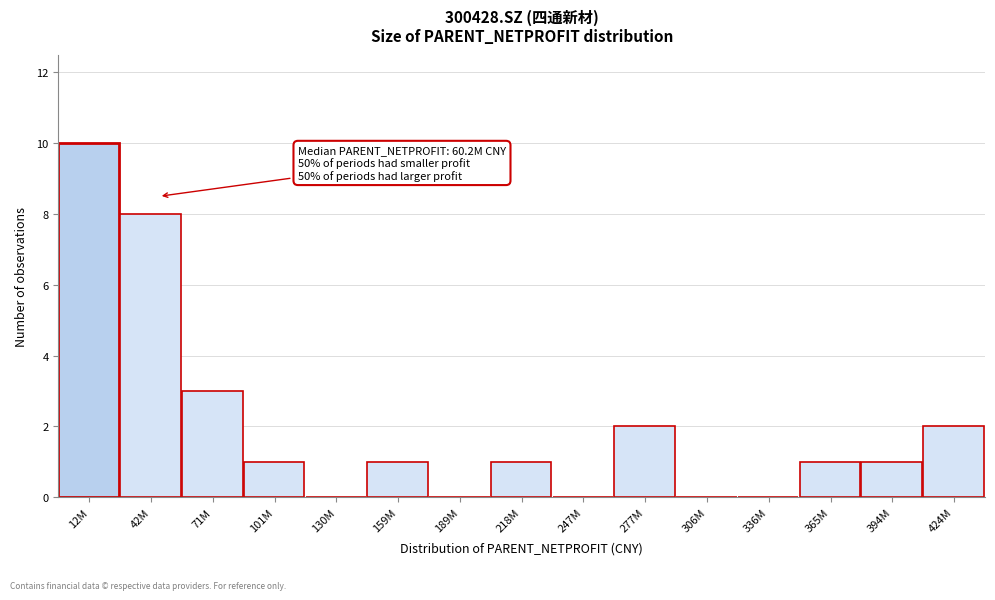

Reading left to right, transcribe all the data shown in this chart.

12M=10	42M=8	71M=3	101M=1	130M=0	159M=1	189M=0	218M=1	247M=0	277M=2	306M=0	336M=0	365M=1	394M=1	424M=2